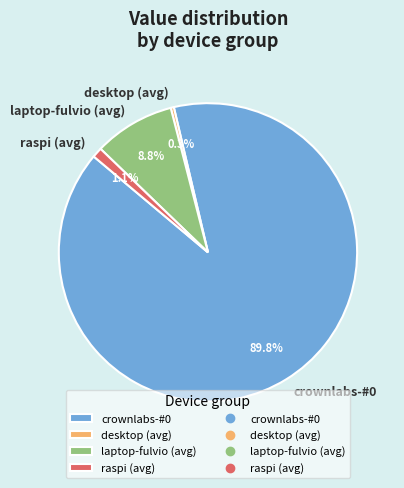

Combined, do raspi (avg) and laptop-fulvio (avg) account for over 50%?

No